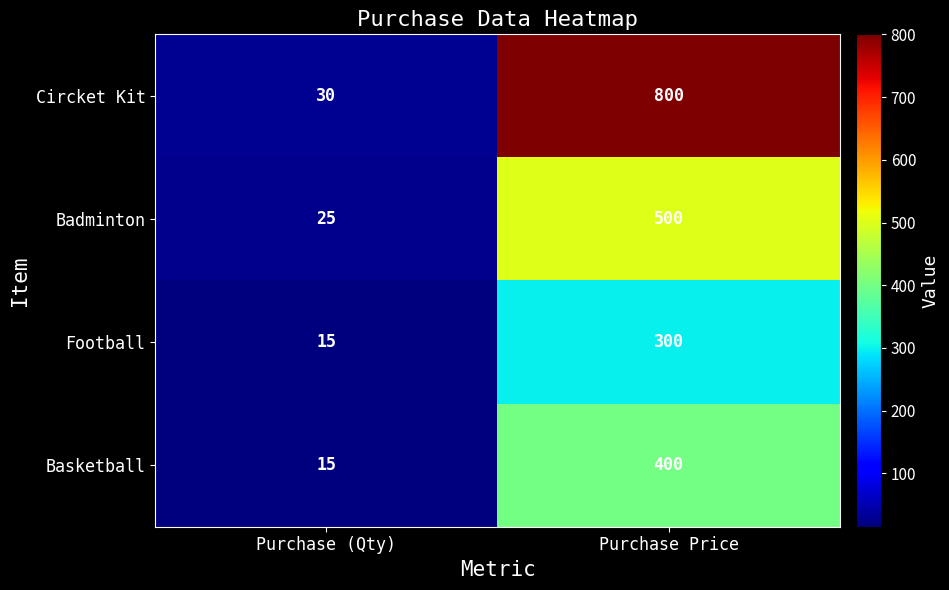

Rank the series by their average value, from lowest to highest.

Football, Basketball, Badminton, Circket Kit